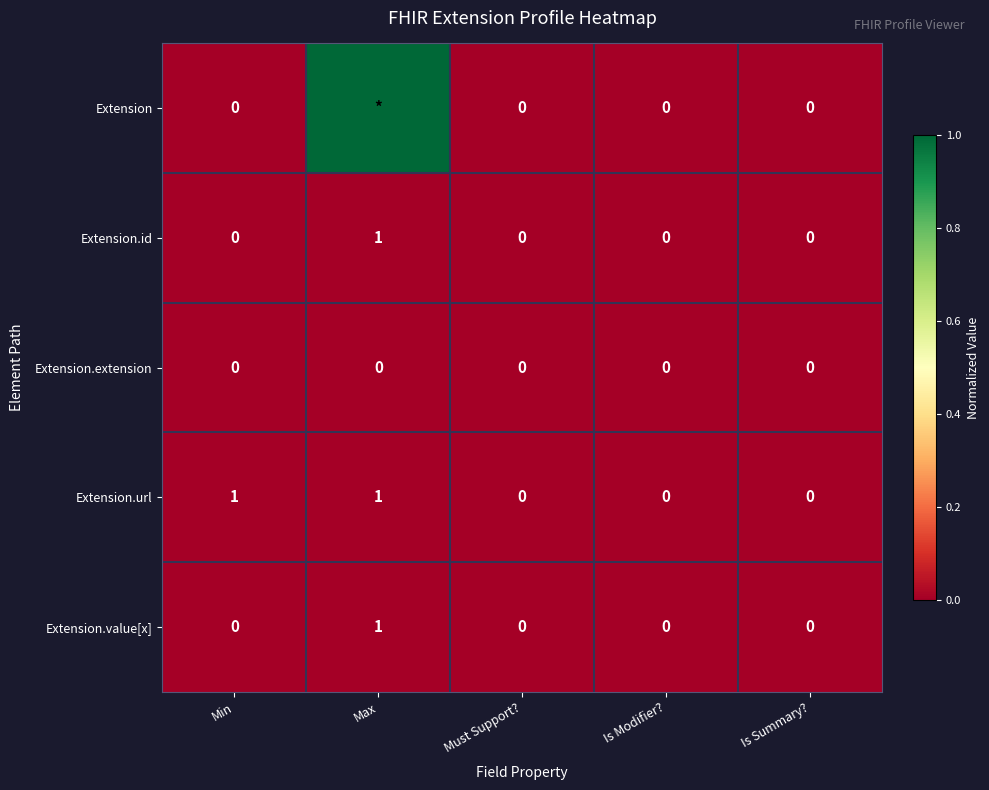

What is the average value of the Extension.url series?

0.4